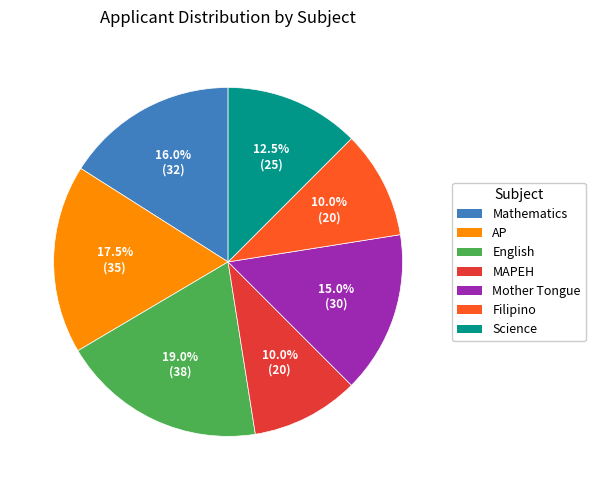

What is the total percentage of MAPEH and Mother Tongue?

25.0%